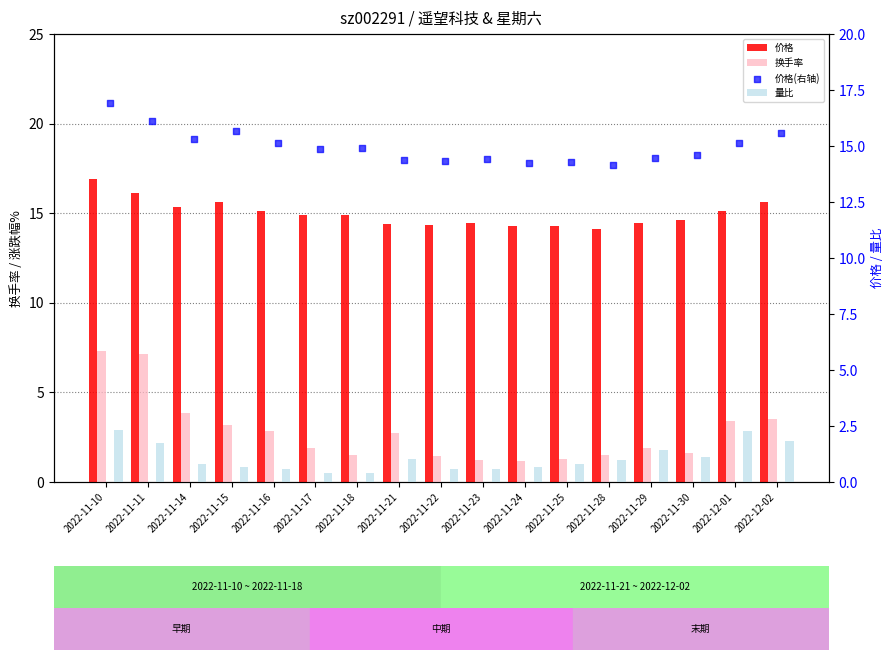

Which series reaches the maximum Y coordinate?

价格